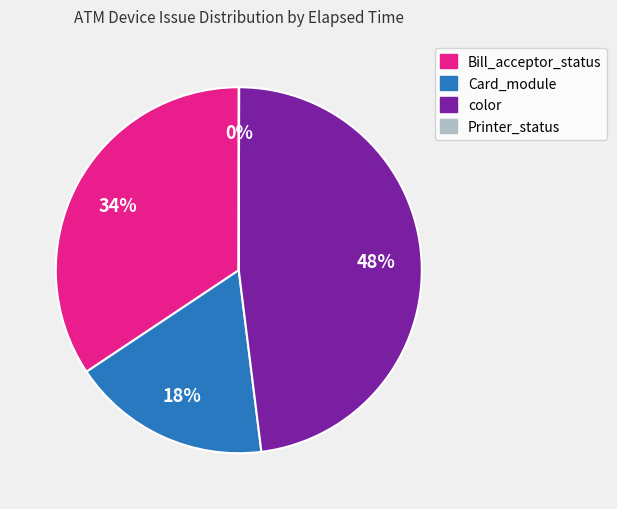

To the nearest percent, what is the average slice percentage?

25%